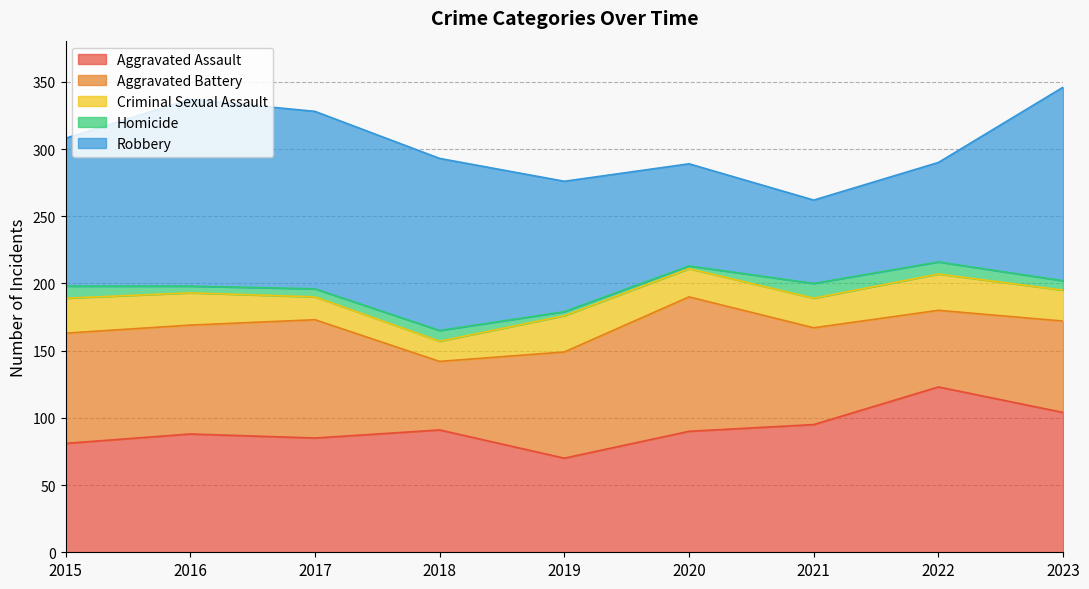

Where does the Robbery series first go above 110?

2016